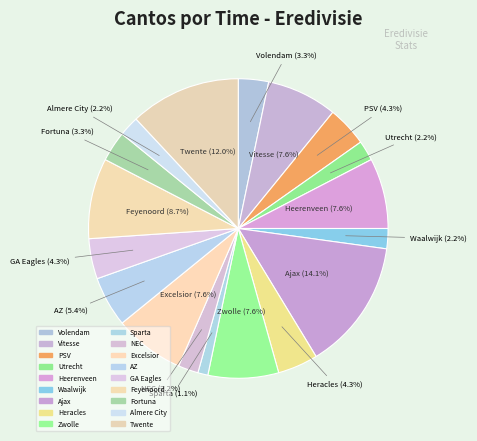

How many segments does this pie chart have?

18